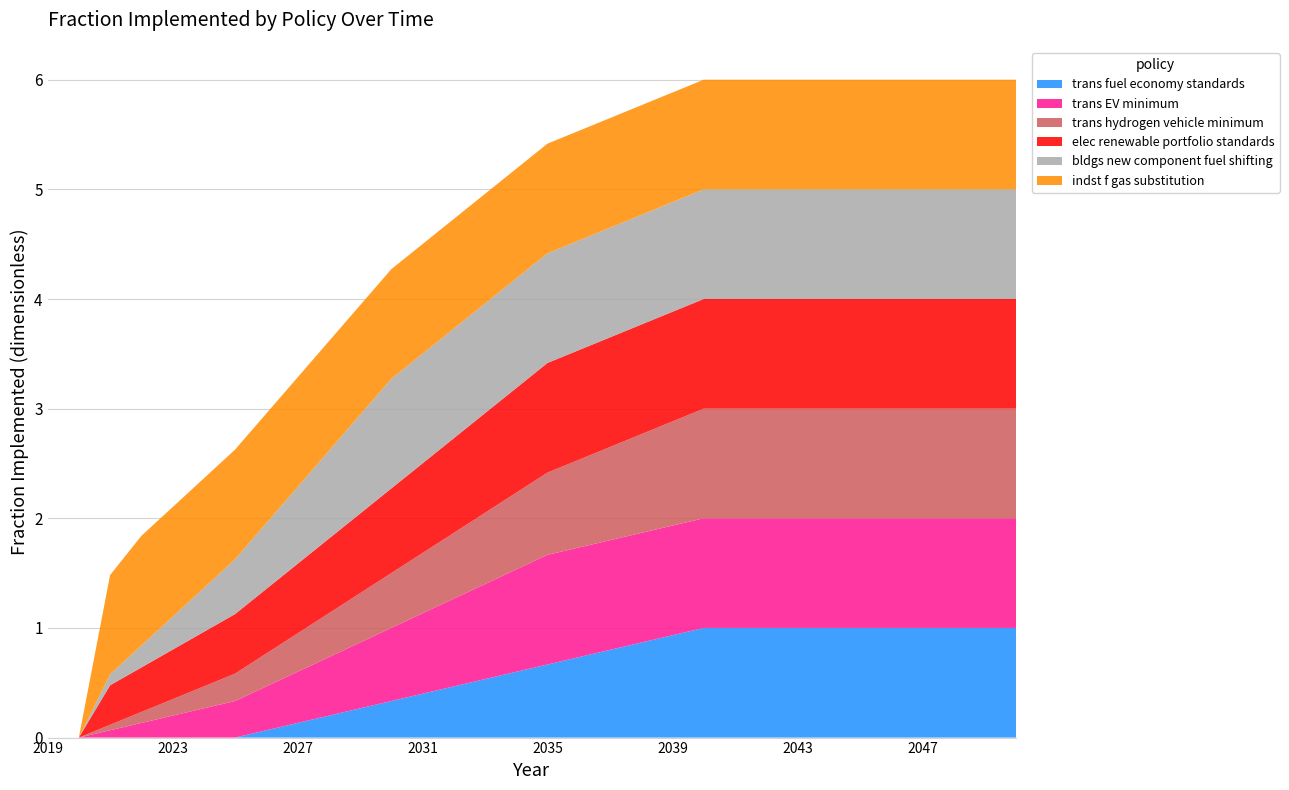

Reading left to right, transcribe all the data shown in this chart.

trans fuel economy standards: 2019=0.0	2020=0.0	2021=0.0	2022=0.0	2023=0.0	2024=0.0	2025=0.0	2026=0.1	2027=0.1	2028=0.2	2029=0.3	2030=0.3	2031=0.4	2032=0.5	2033=0.5	2034=0.6	2035=0.7	2036=0.7	2037=0.8	2038=0.9	2039=0.9	2040=1.0	2041=1.0	2042=1.0	2043=1.0	2044=1.0	2045=1.0	2046=1.0	2047=1.0	2048=1.0	2049=1.0	2050=1.0
trans EV minimum: 2019=0.0	2020=0.0	2021=0.1	2022=0.1	2023=0.2	2024=0.3	2025=0.3	2026=0.4	2027=0.5	2028=0.5	2029=0.6	2030=0.7	2031=0.7	2032=0.8	2033=0.9	2034=0.9	2035=1.0	2036=1.0	2037=1.0	2038=1.0	2039=1.0	2040=1.0	2041=1.0	2042=1.0	2043=1.0	2044=1.0	2045=1.0	2046=1.0	2047=1.0	2048=1.0	2049=1.0	2050=1.0
trans hydrogen vehicle minimum: 2019=0.0	2020=0.0	2021=0.1	2022=0.1	2023=0.1	2024=0.2	2025=0.2	2026=0.3	2027=0.3	2028=0.4	2029=0.5	2030=0.5	2031=0.6	2032=0.6	2033=0.7	2034=0.7	2035=0.8	2036=0.8	2037=0.8	2038=0.9	2039=0.9	2040=1.0	2041=1.0	2042=1.0	2043=1.0	2044=1.0	2045=1.0	2046=1.0	2047=1.0	2048=1.0	2049=1.0	2050=1.0
elec renewable portfolio standards: 2019=0.0	2020=0.0	2021=0.4	2022=0.4	2023=0.5	2024=0.5	2025=0.5	2026=0.6	2027=0.6	2028=0.7	2029=0.7	2030=0.8	2031=0.8	2032=0.9	2033=0.9	2034=1.0	2035=1.0	2036=1.0	2037=1.0	2038=1.0	2039=1.0	2040=1.0	2041=1.0	2042=1.0	2043=1.0	2044=1.0	2045=1.0	2046=1.0	2047=1.0	2048=1.0	2049=1.0	2050=1.0
bldgs new component fuel shifting: 2019=0.0	2020=0.0	2021=0.1	2022=0.2	2023=0.3	2024=0.4	2025=0.5	2026=0.6	2027=0.7	2028=0.8	2029=0.9	2030=1.0	2031=1.0	2032=1.0	2033=1.0	2034=1.0	2035=1.0	2036=1.0	2037=1.0	2038=1.0	2039=1.0	2040=1.0	2041=1.0	2042=1.0	2043=1.0	2044=1.0	2045=1.0	2046=1.0	2047=1.0	2048=1.0	2049=1.0	2050=1.0
indst f gas substitution: 2019=0.0	2020=0.0	2021=0.9	2022=1.0	2023=1.0	2024=1.0	2025=1.0	2026=1.0	2027=1.0	2028=1.0	2029=1.0	2030=1.0	2031=1.0	2032=1.0	2033=1.0	2034=1.0	2035=1.0	2036=1.0	2037=1.0	2038=1.0	2039=1.0	2040=1.0	2041=1.0	2042=1.0	2043=1.0	2044=1.0	2045=1.0	2046=1.0	2047=1.0	2048=1.0	2049=1.0	2050=1.0